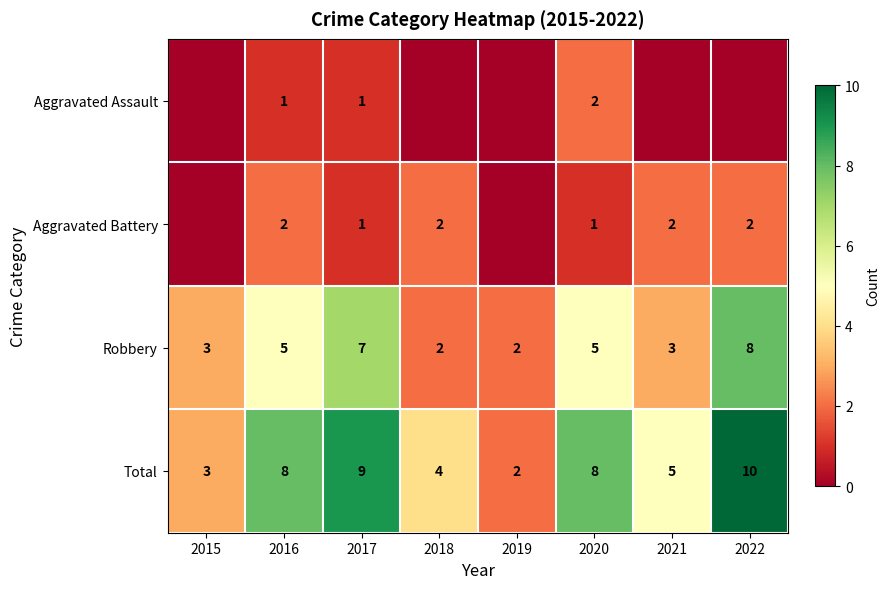

What is the highest value of the Robbery series?

8